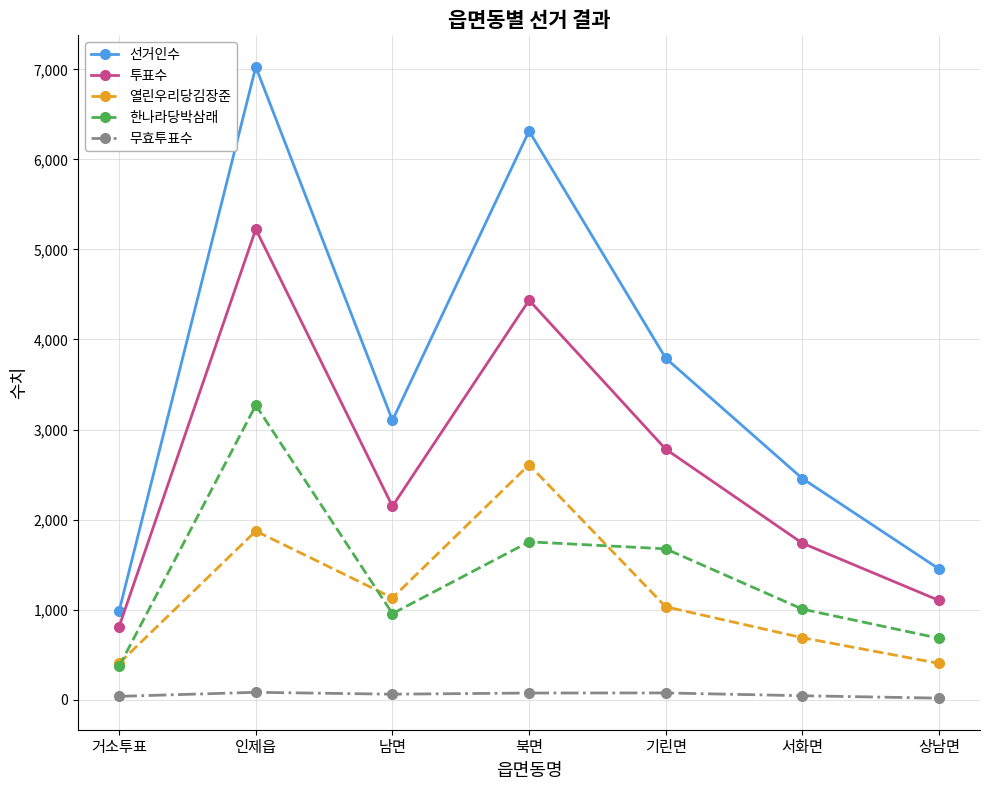

What is the difference between the maximum and minimum values in the 무효투표수 series?

65